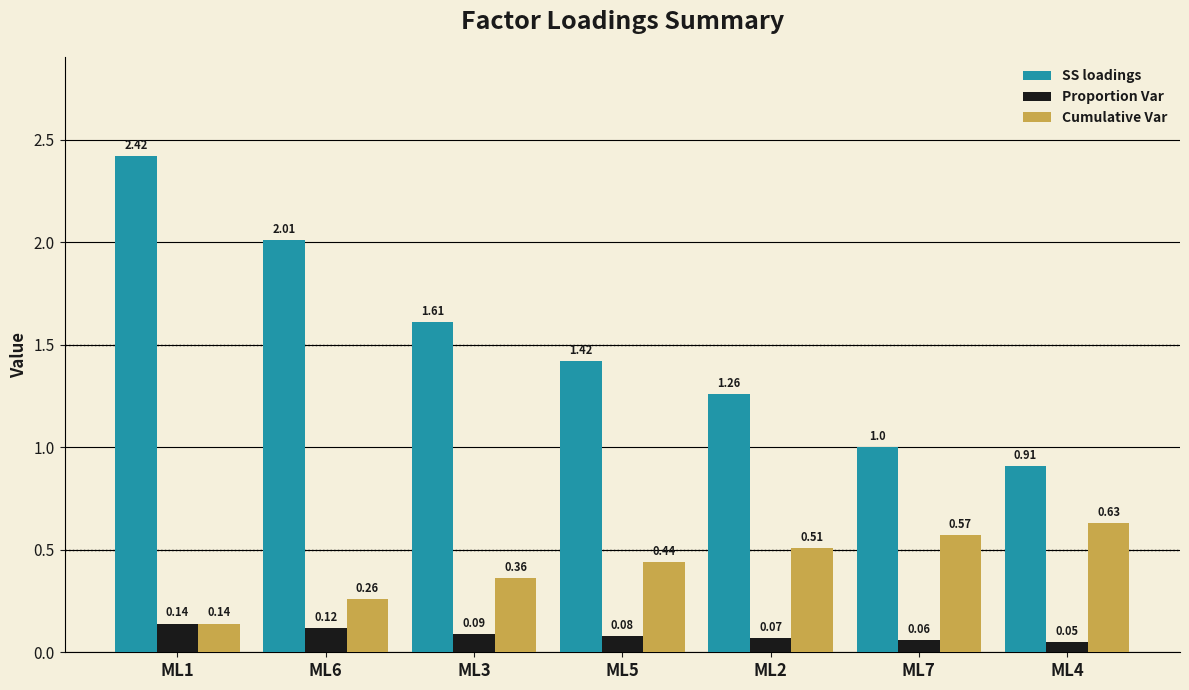

How many distinct data groups are displayed?

3